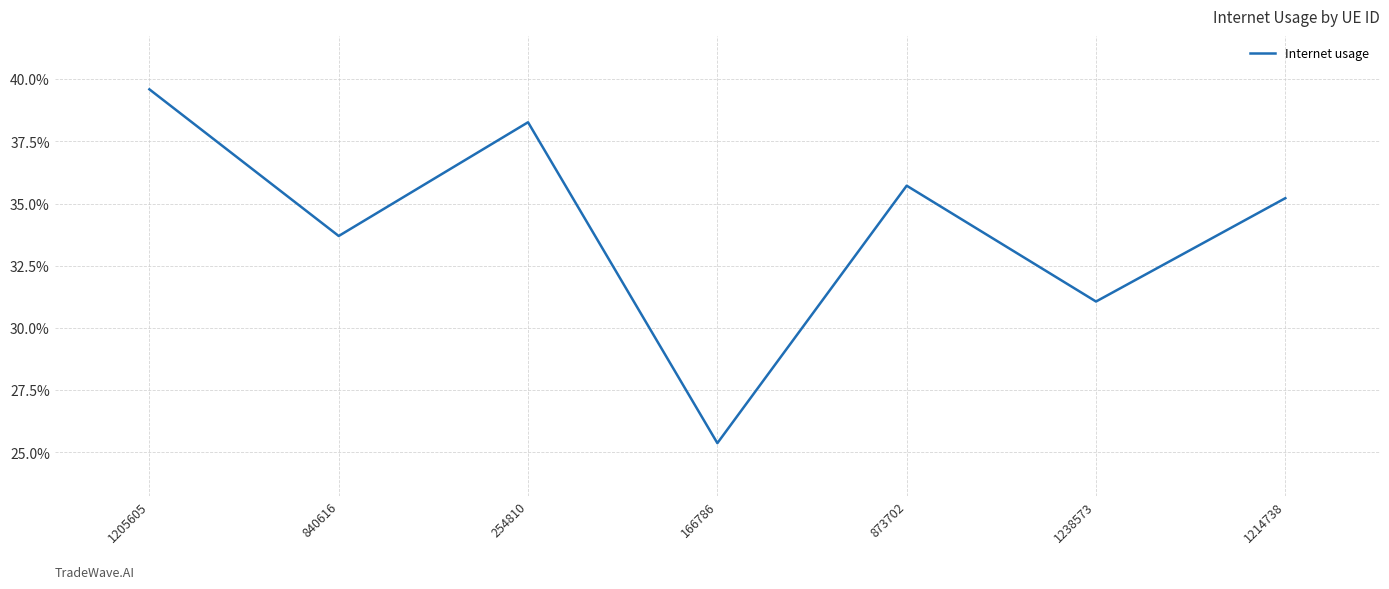

How many values are between 0 and 1?

7